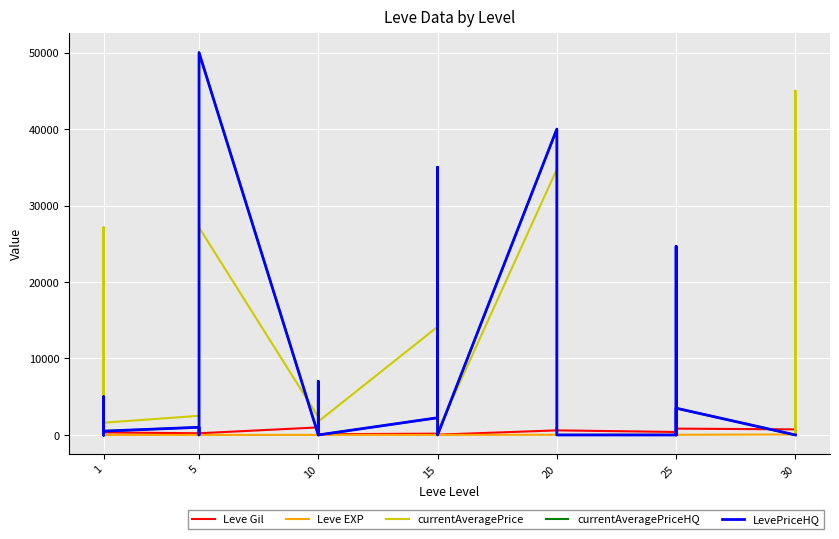

True or false: currentAveragePrice has more than 0 interior local peaks.

True